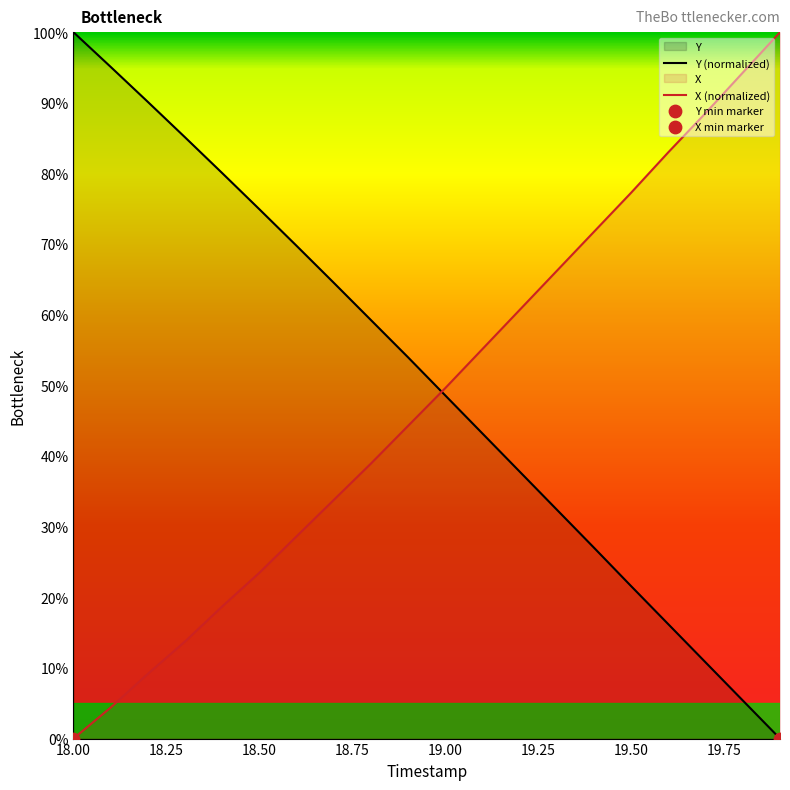

Which series has the largest total across all categories?

Y (normalized)